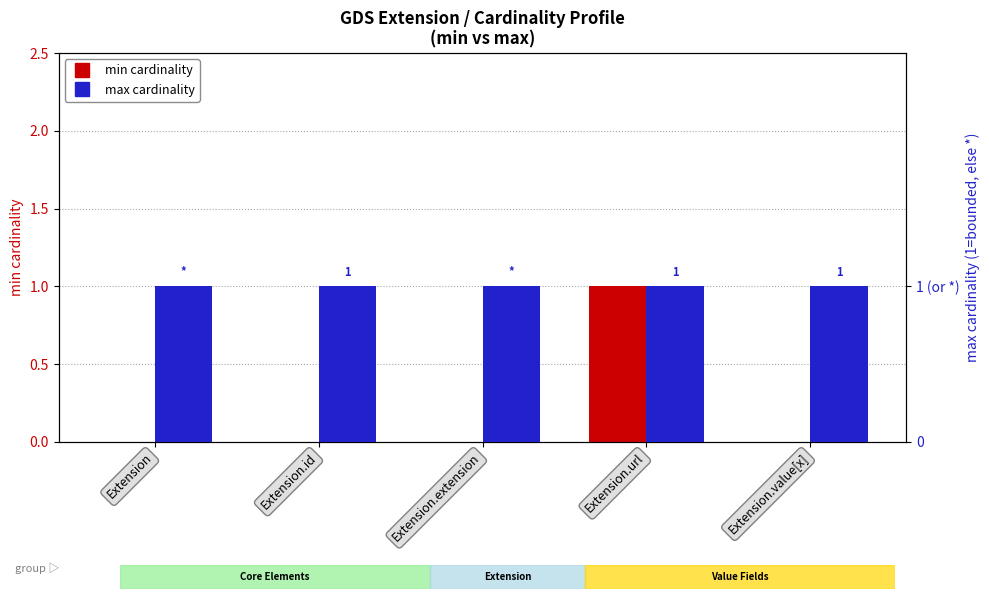

At which label does min cardinality reach its minimum?

Extension